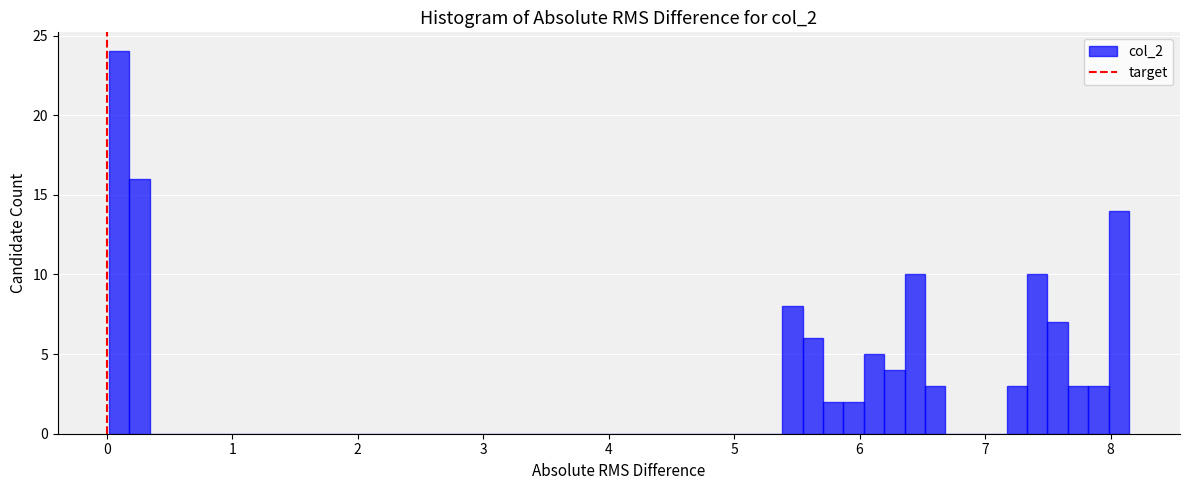

Around what value on the x-axis is the tallest bar? Give the approximate position of its centre, as read against the axis.

0.1